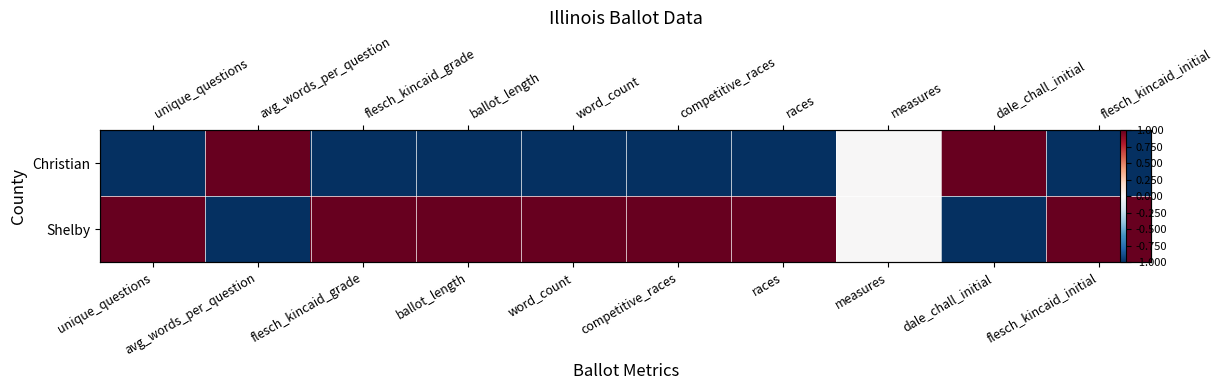

The Christian series shows 0.7 at measures. True or false?

False